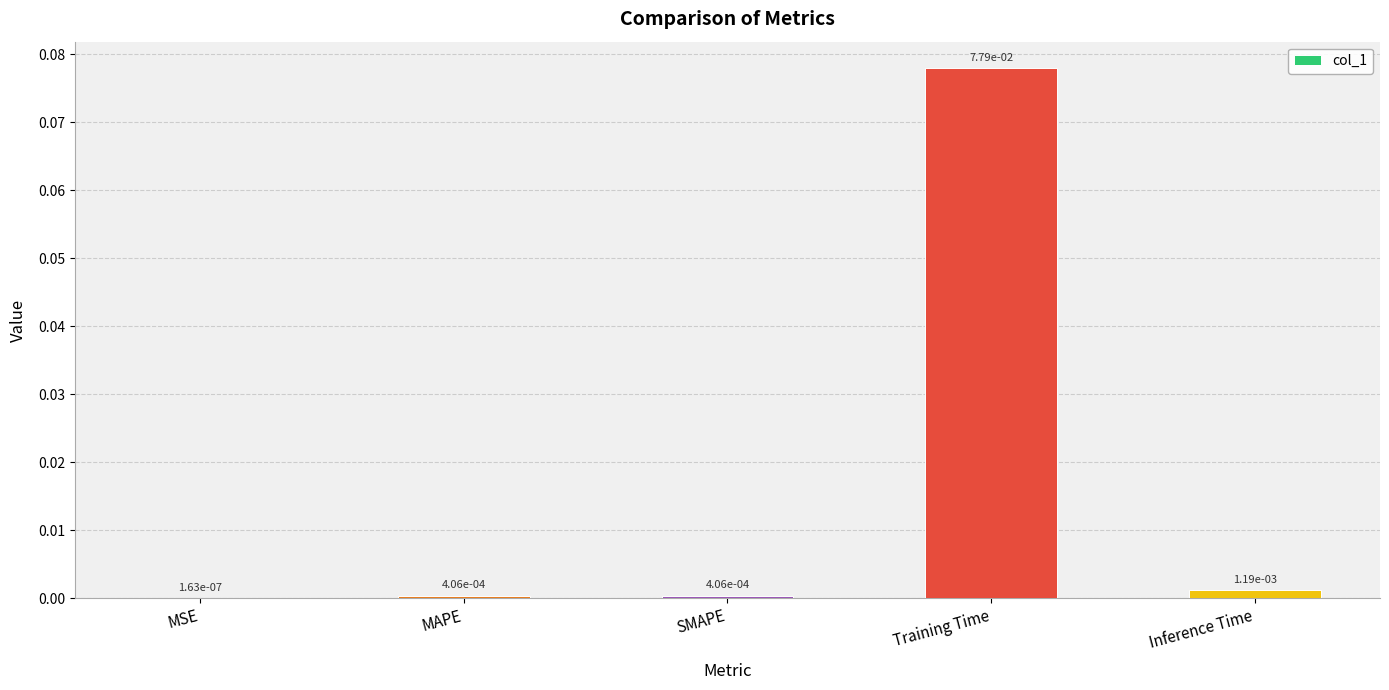

At which category does the chart reach its peak across all series?

Training Time